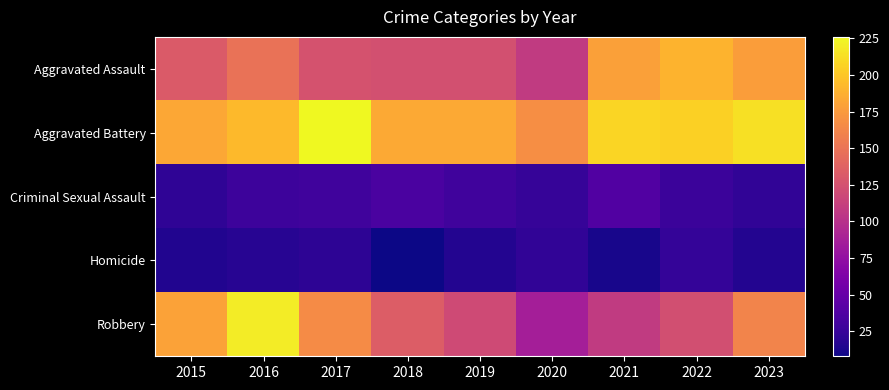

List the series in order of their peak value, lowest first.

Homicide, Criminal Sexual Assault, Aggravated Assault, Robbery, Aggravated Battery